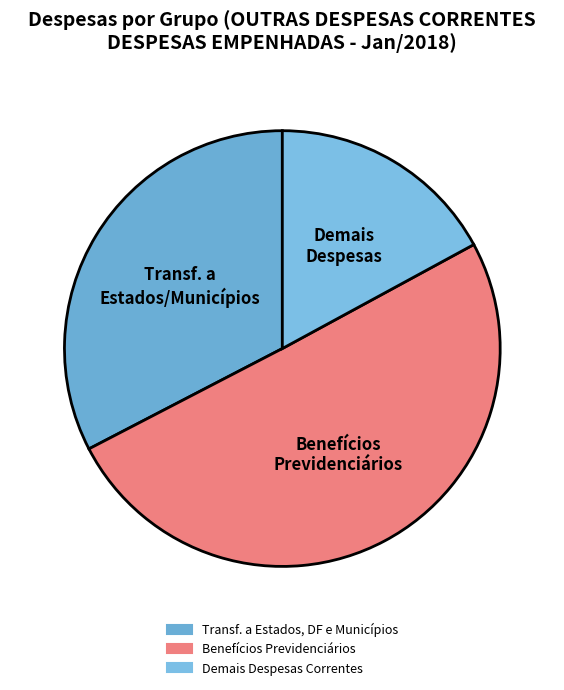

How many slices are in this pie chart?

3